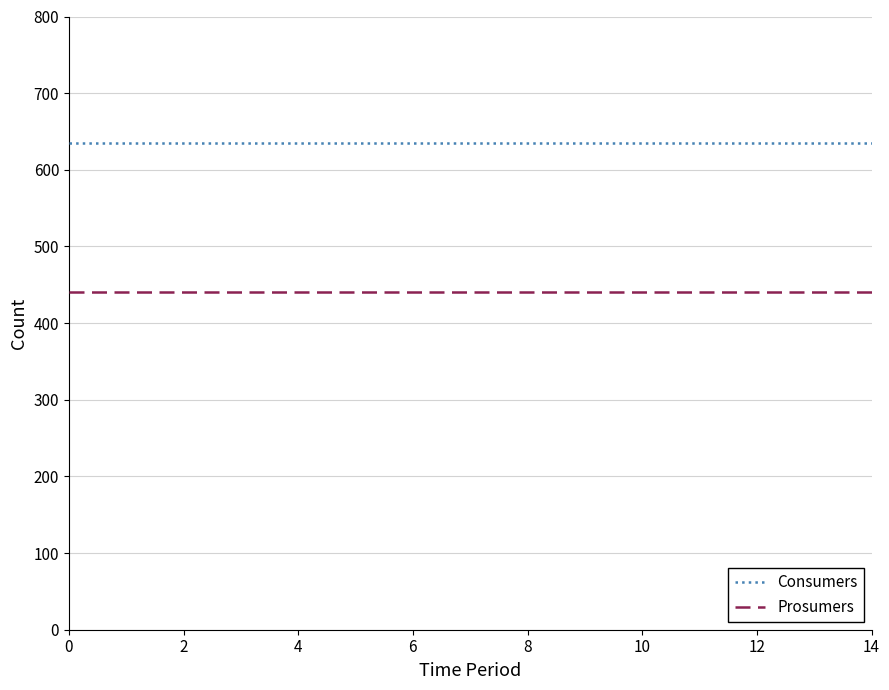

What is the highest value of the Consumers series?

635